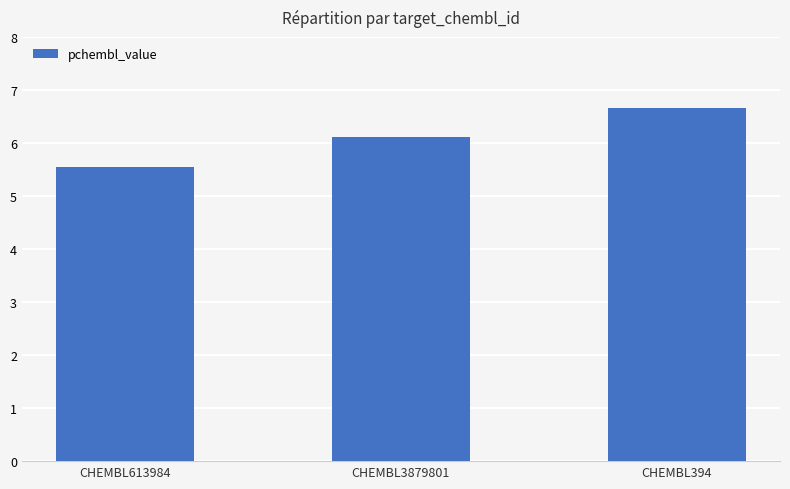

How many bars are there in total?

3